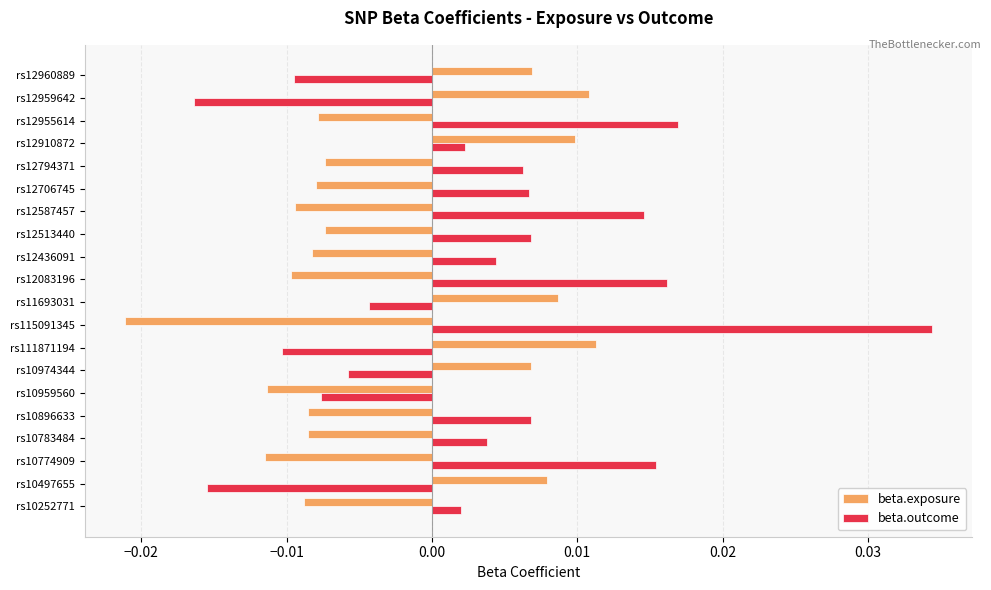

At how many categories does at least one series exceed 0?

19